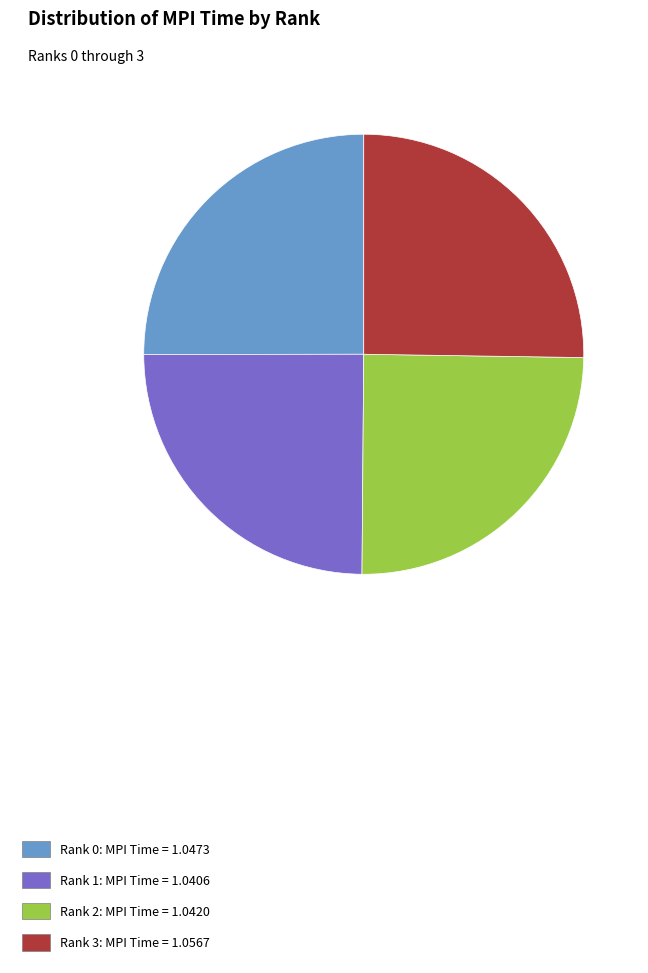

Approximately how many times larger is the value at Rank 3: MPI Time = 1.0567 compared to Rank 2: MPI Time = 1.0420?

1.0